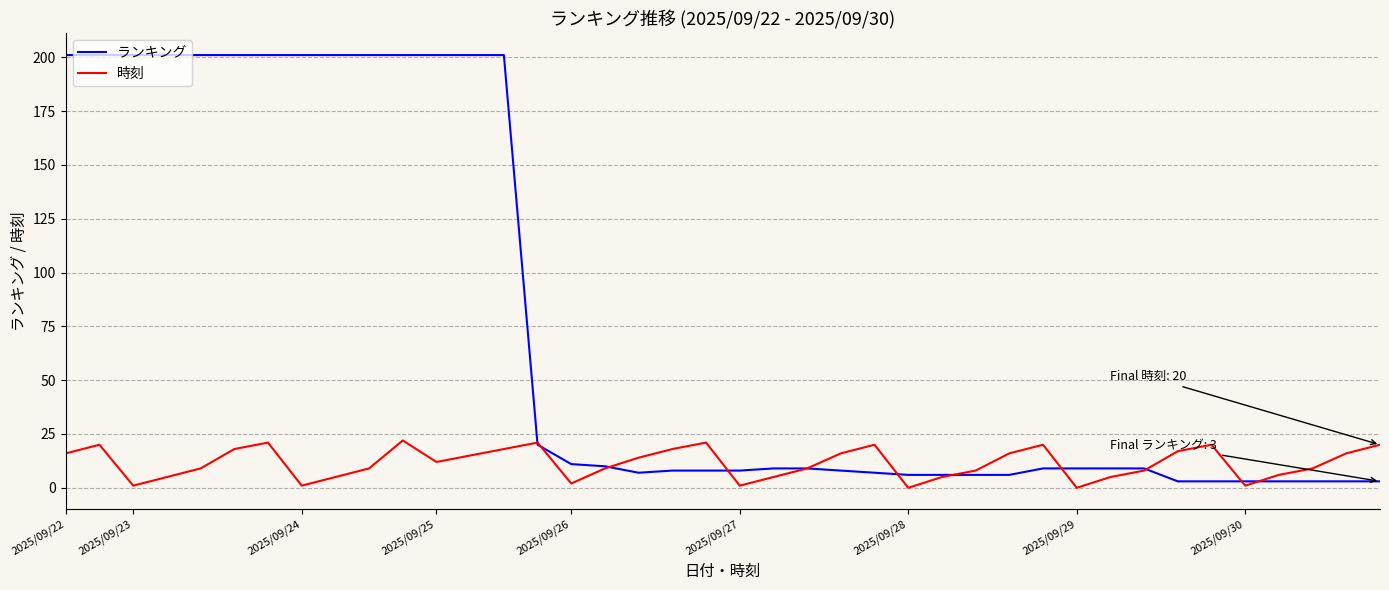

List the series in order of their overall mean, highest first.

ランキング, 時刻